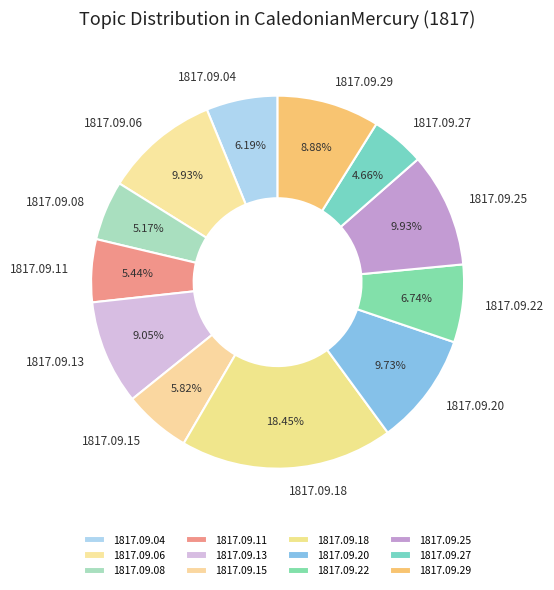

Is there any slice that represents more than half of the pie?

No